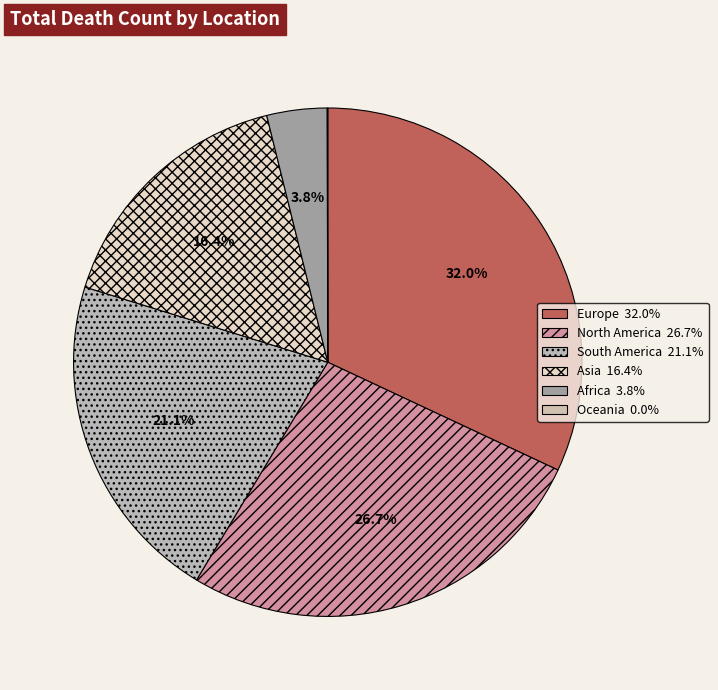

Does any single category account for the majority?

No